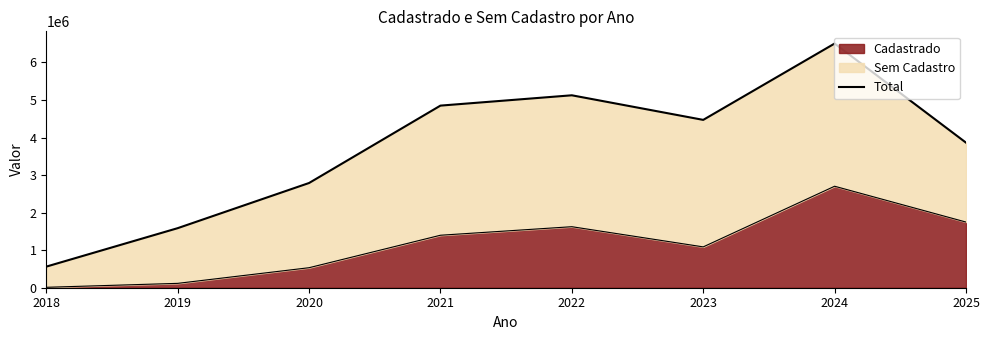

What is the value of the 1st point from the left?

561939.5